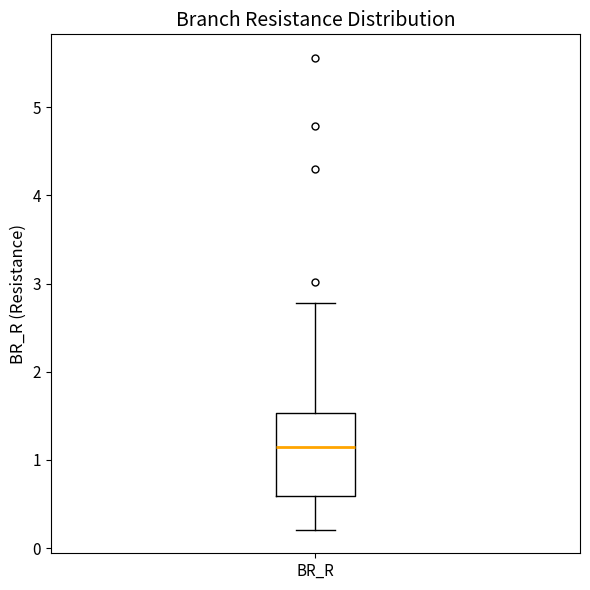

Read this box plot against the y-axis: the position of the median line, the range covered by the box, and the ends of both whiskers. The values are not printed on the chart, so give them approximately, as read against the axis.

median 1.1, box 0.6 to 1.5, whiskers 0.2 to 2.8